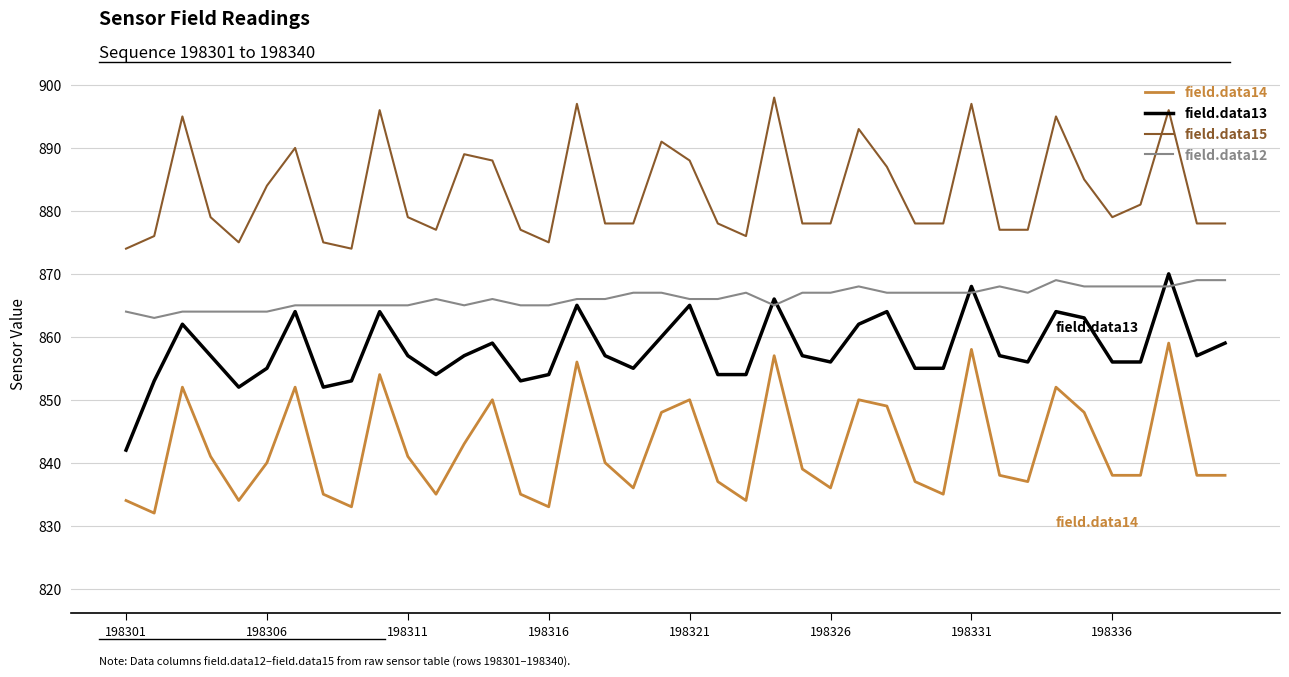

What is the sum of all field.data15 values?

35322